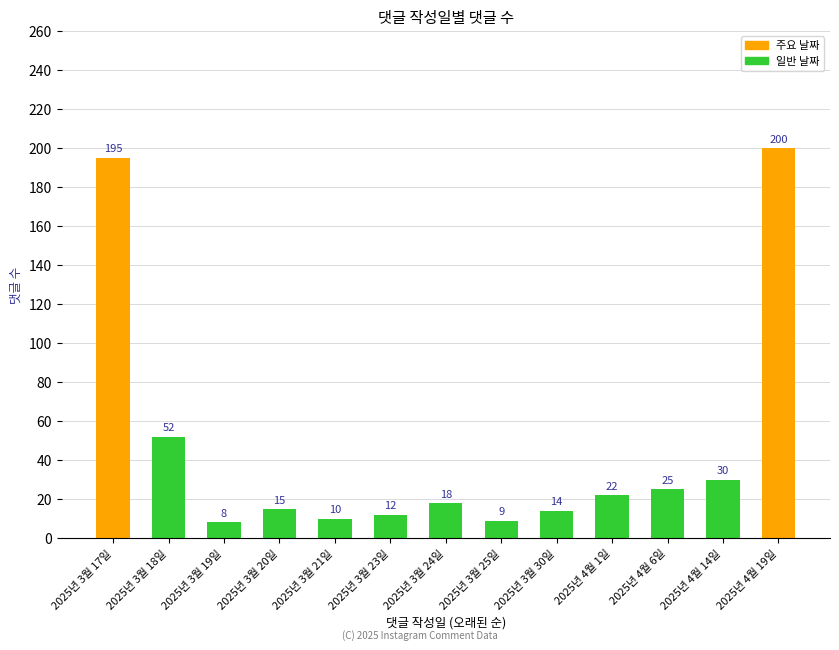

How many data points does each series have?

13